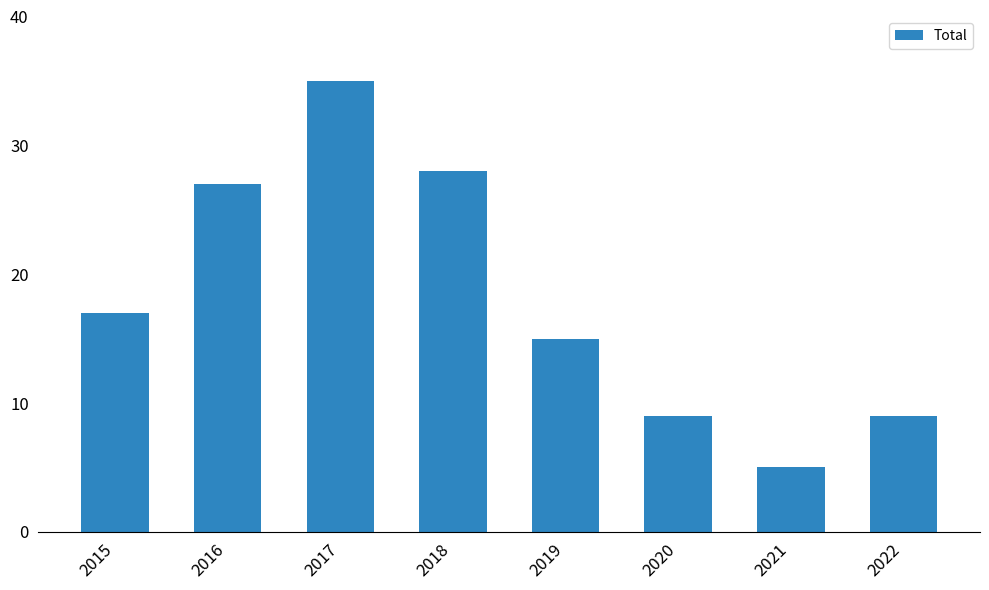

What is the value of the 4th bar from the left?

28